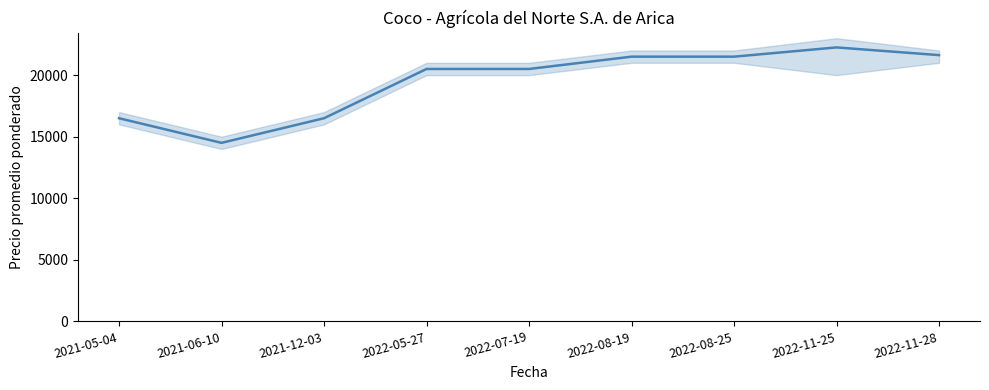

The chart shows a value of 21625 at 2022-11-28. True or false?

True